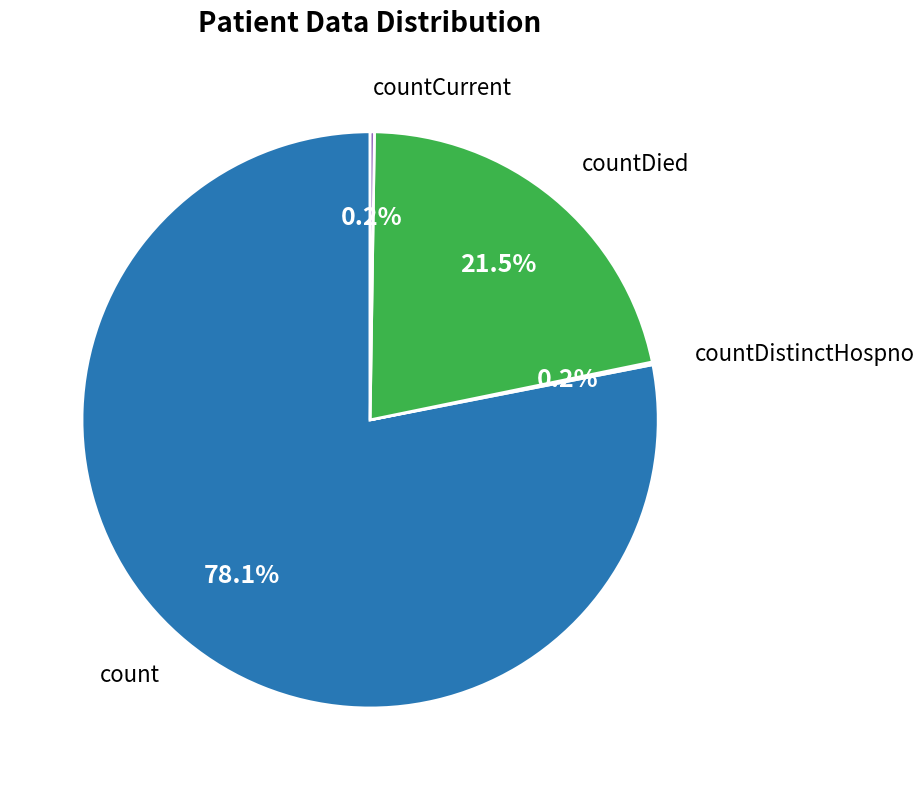

Is there a majority slice in this chart?

Yes